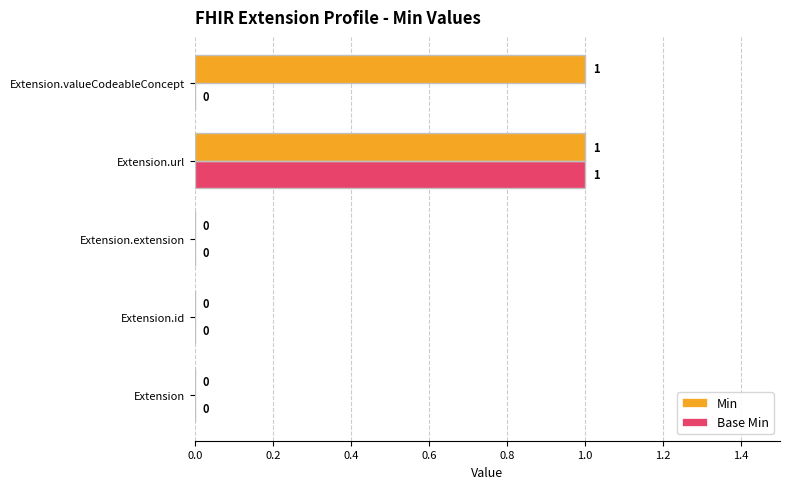

Is it true that Base Min equals 1 at Extension.url?

True